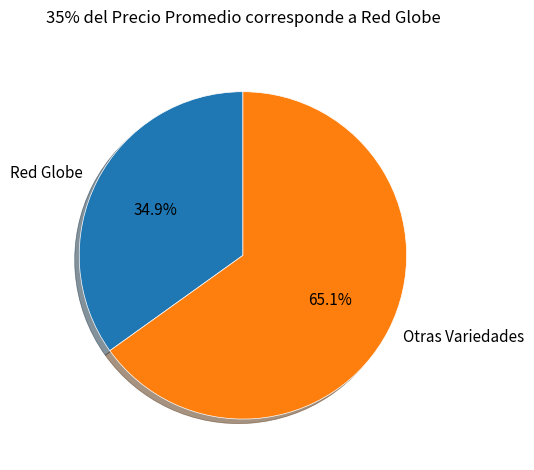

Which category has the smallest portion of the pie?

Red Globe